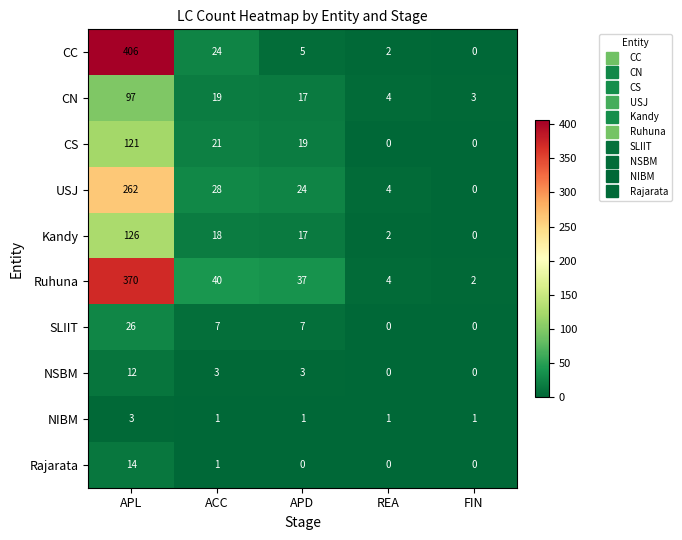

What is the total value across all series at APL?

1437